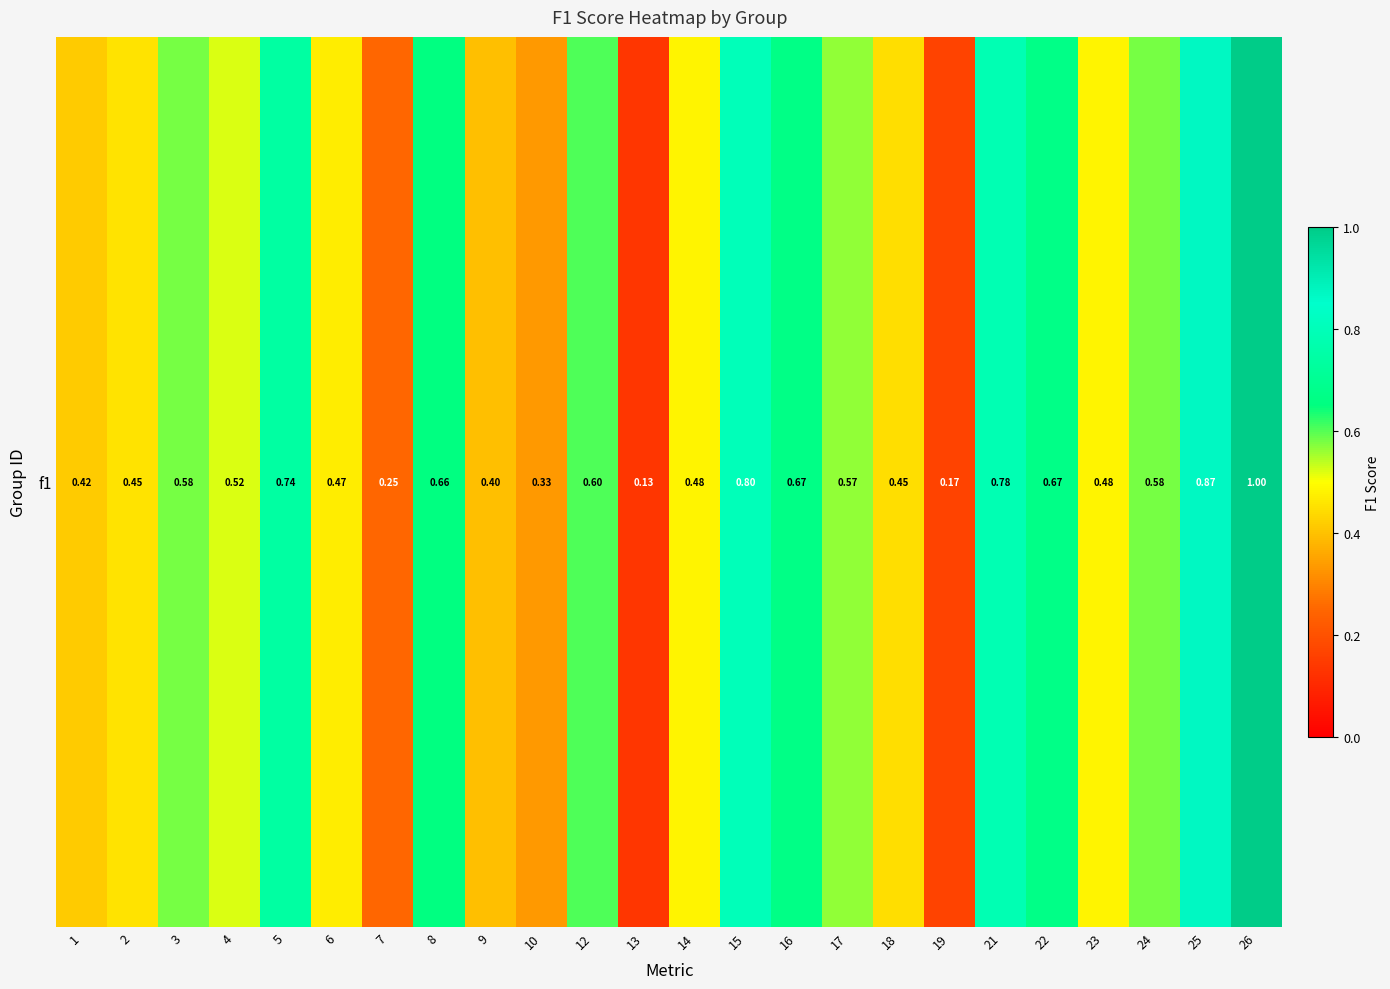

Reading left to right, what are all the values shown in this chart?

0.4	0.5	0.6	0.5	0.7	0.5	0.2	0.7	0.4	0.3	0.6	0.1	0.5	0.8	0.7	0.6	0.4	0.2	0.8	0.7	0.5	0.6	0.9	1.0